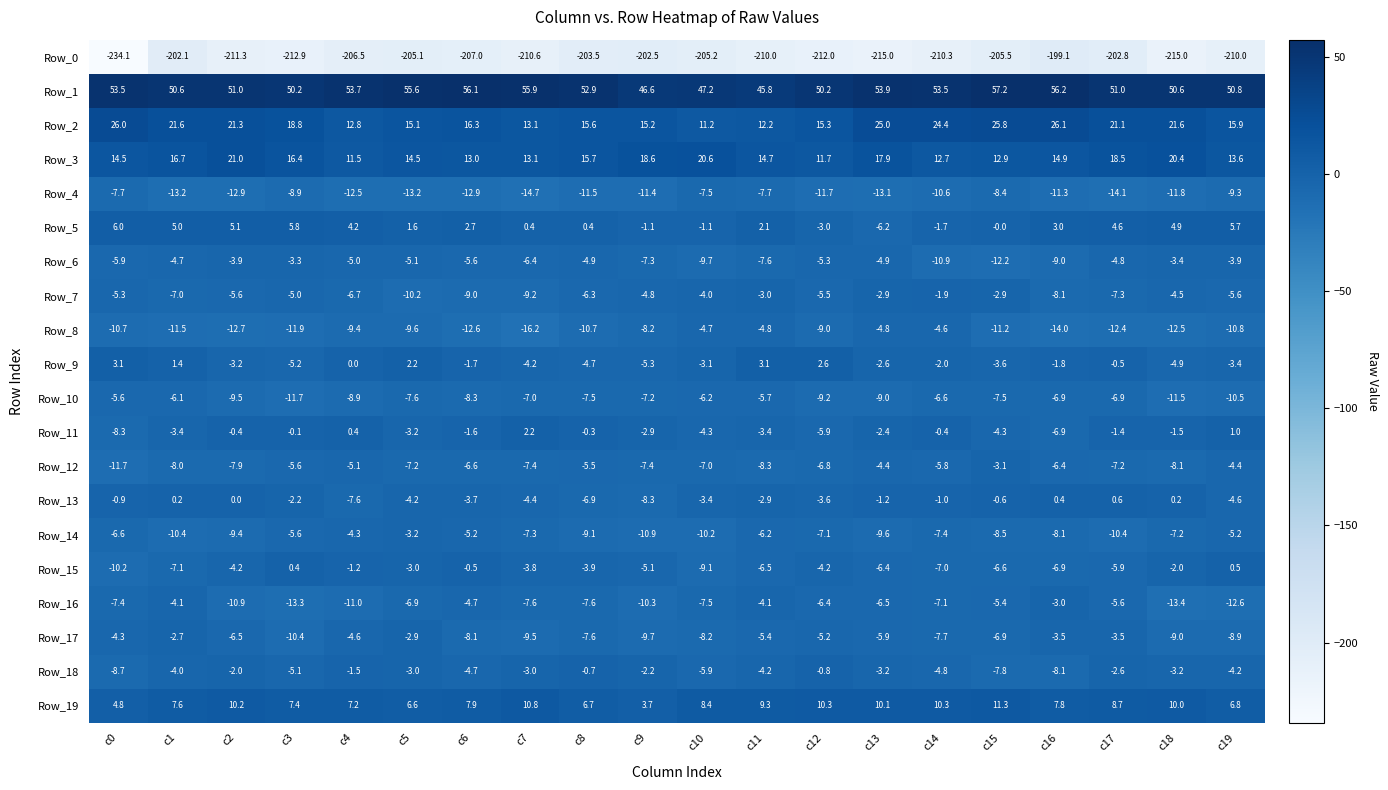

Which series has the largest total across all categories?

Row_1